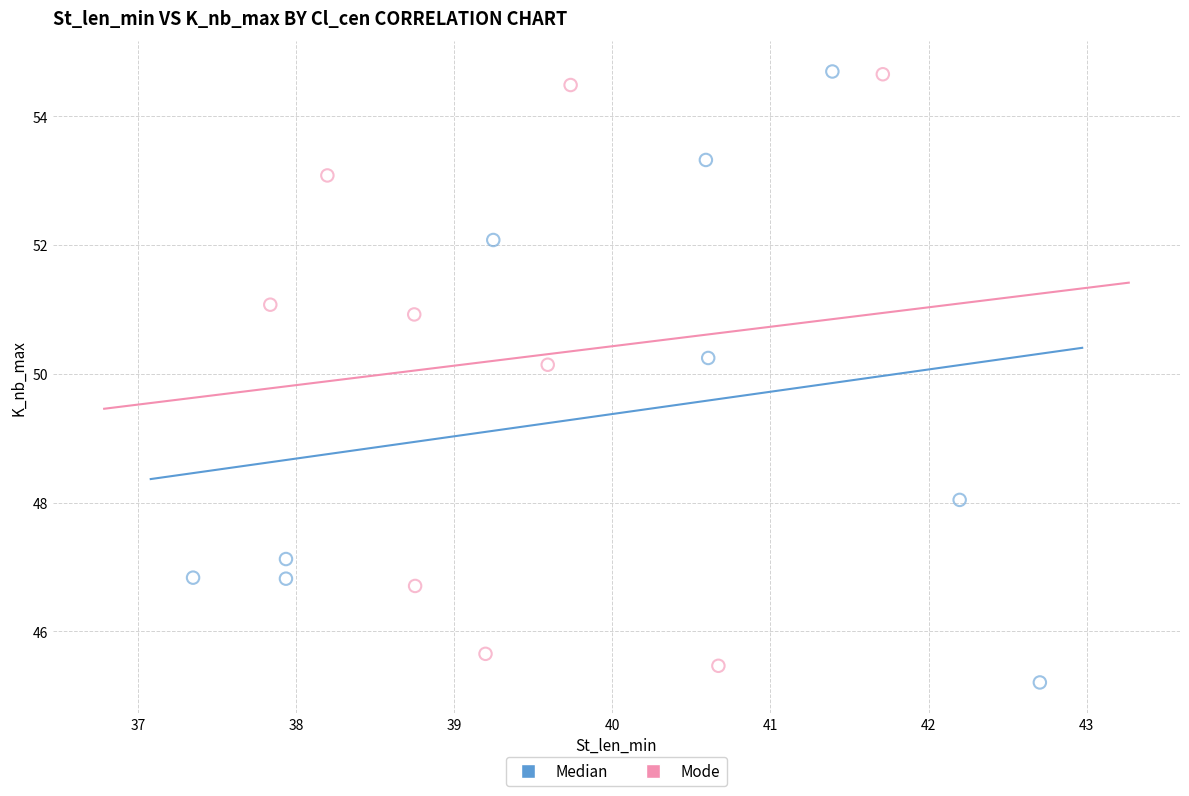

Which series contains the lowest Y value?

Median